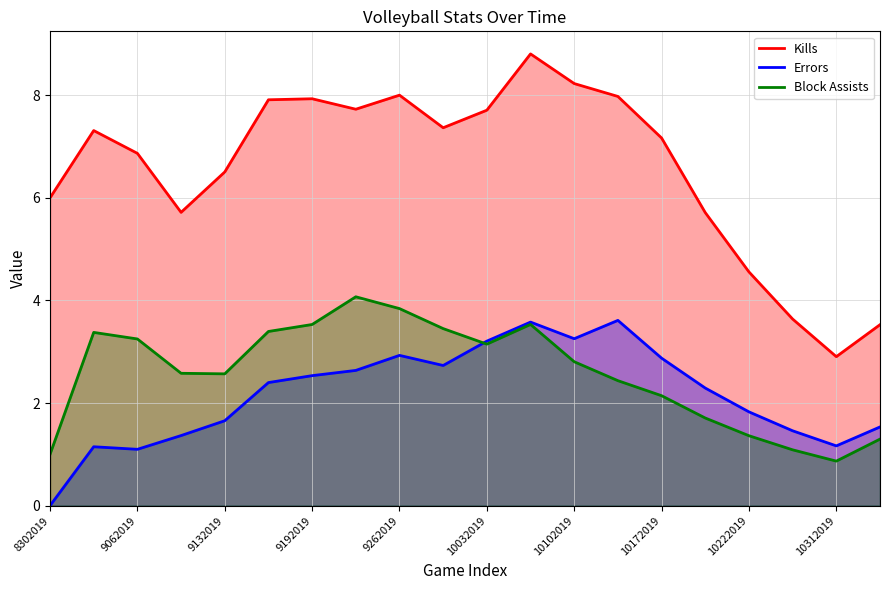

What is the difference between the maximum and second lowest values in the Block Assists series?

3.1